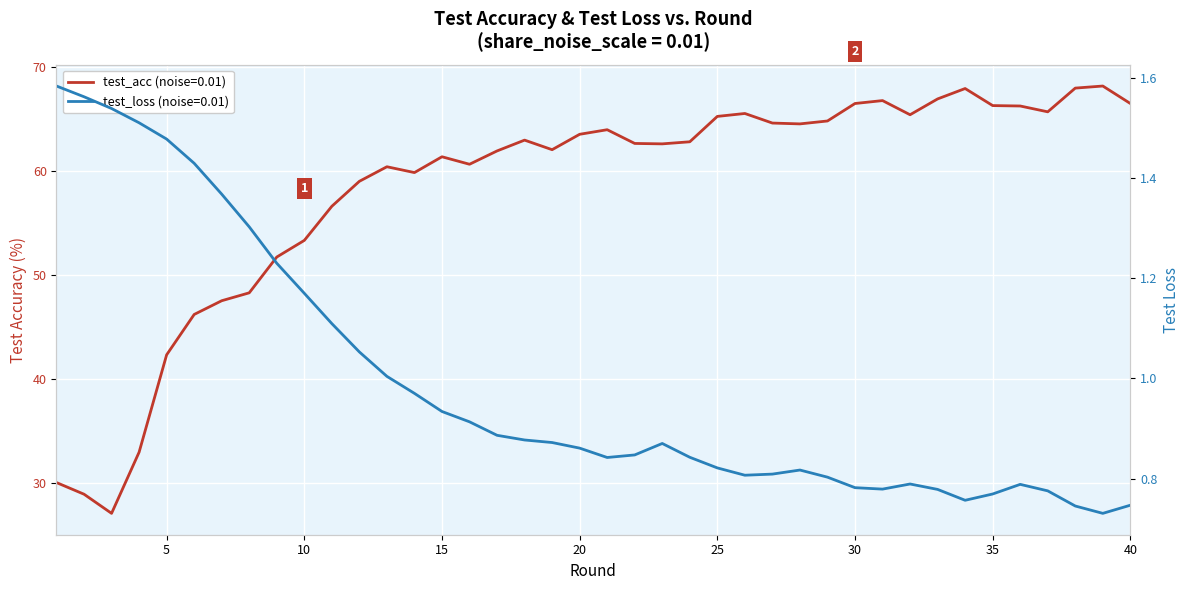

Reading left to right, extract all data points from this chart.

test_acc (noise=0.01): 1=30.0	2=28.9	3=27.1	4=33.0	5=42.3	6=46.2	7=47.5	8=48.3	9=51.7	10=53.3	11=56.6	12=59.0	13=60.4	14=59.8	15=61.4	16=60.6	17=61.9	18=63.0	19=62.0	20=63.5	21=64.0	22=62.6	23=62.6	24=62.8	25=65.2	26=65.5	27=64.6	28=64.5	29=64.8	30=66.5	31=66.8	32=65.4	33=66.9	34=67.9	35=66.3	36=66.2	37=65.7	38=68.0	39=68.2	40=66.5
test_loss (noise=0.01): 1=1.6	2=1.6	3=1.5	4=1.5	5=1.5	6=1.4	7=1.4	8=1.3	9=1.2	10=1.2	11=1.1	12=1.1	13=1.0	14=1.0	15=0.9	16=0.9	17=0.9	18=0.9	19=0.9	20=0.9	21=0.8	22=0.8	23=0.9	24=0.8	25=0.8	26=0.8	27=0.8	28=0.8	29=0.8	30=0.8	31=0.8	32=0.8	33=0.8	34=0.8	35=0.8	36=0.8	37=0.8	38=0.7	39=0.7	40=0.7